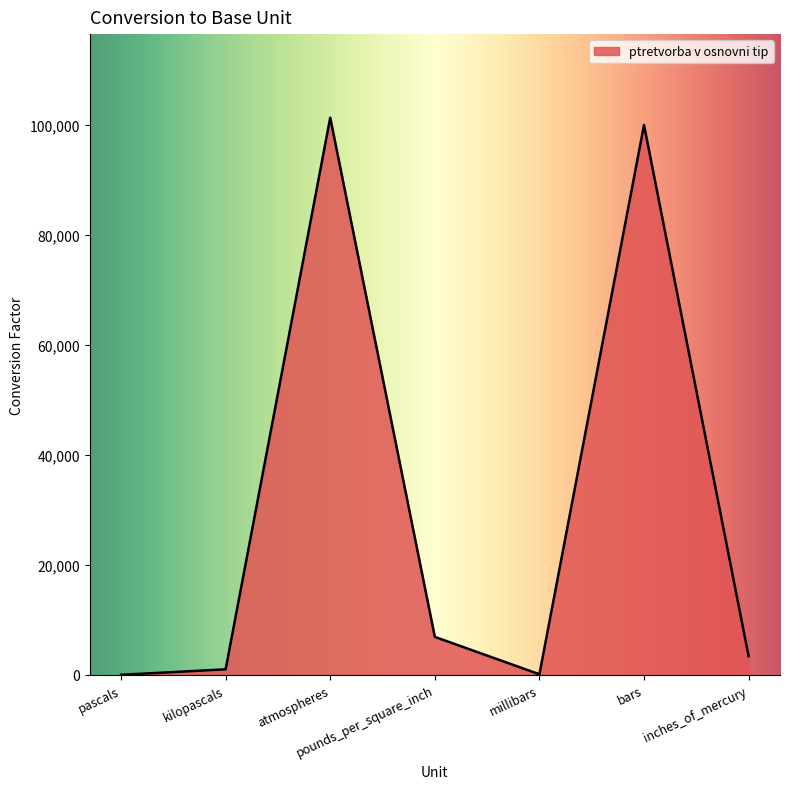

How many lines are shown in the chart?

1